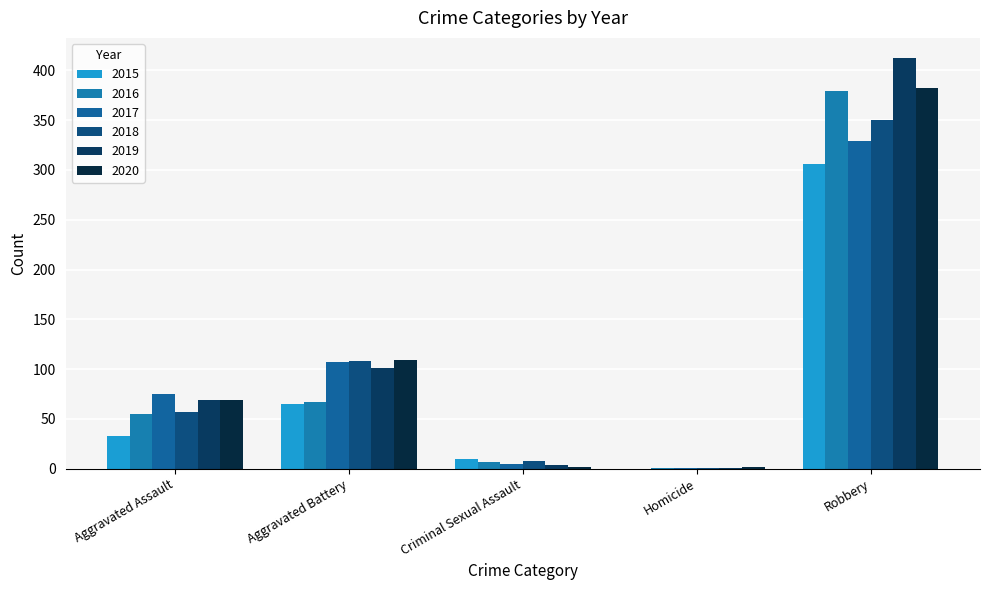

What are all the series names shown in the legend?

2015, 2016, 2017, 2018, 2019, 2020